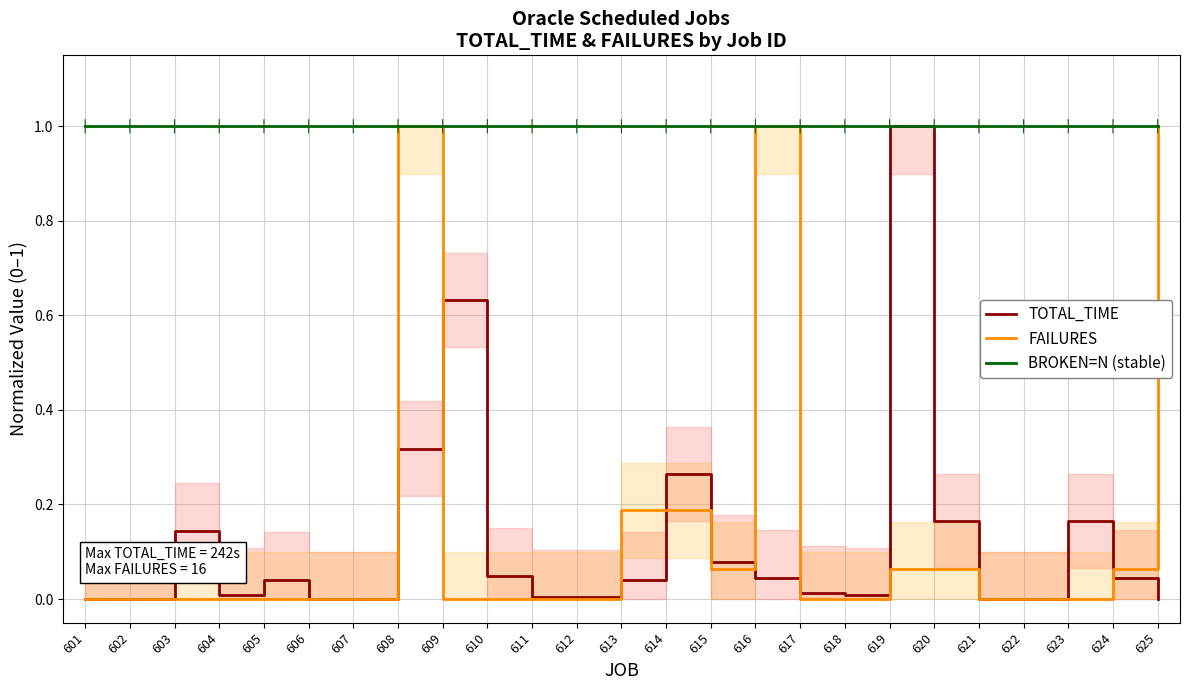

Is it true that BROKEN=N (stable) equals 1.0 at 619?

True